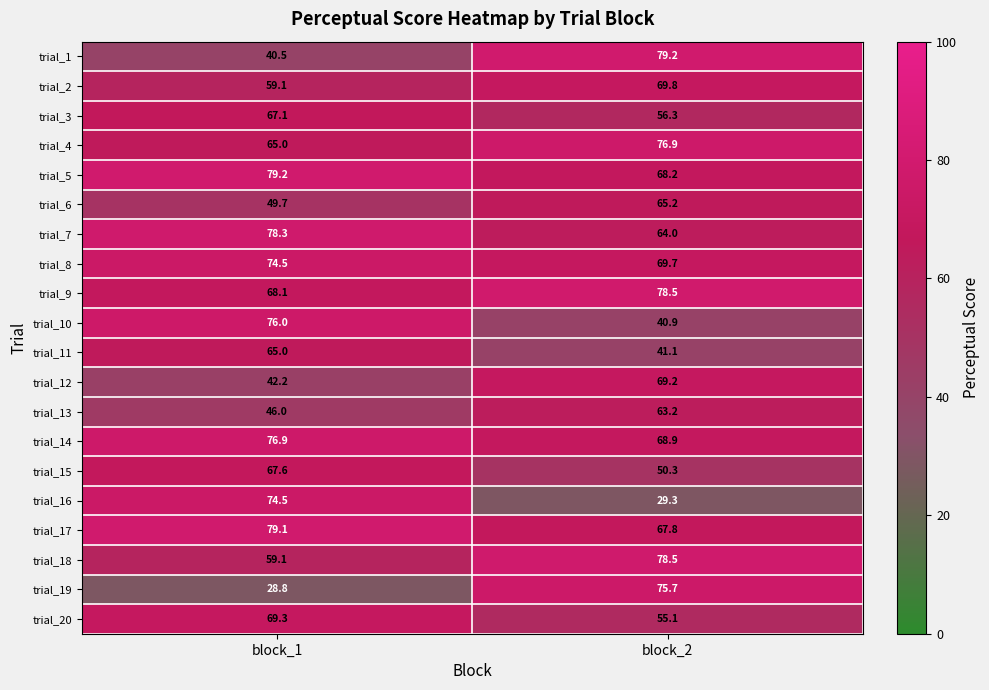

What is the sum of all trial_17 values?

146.9